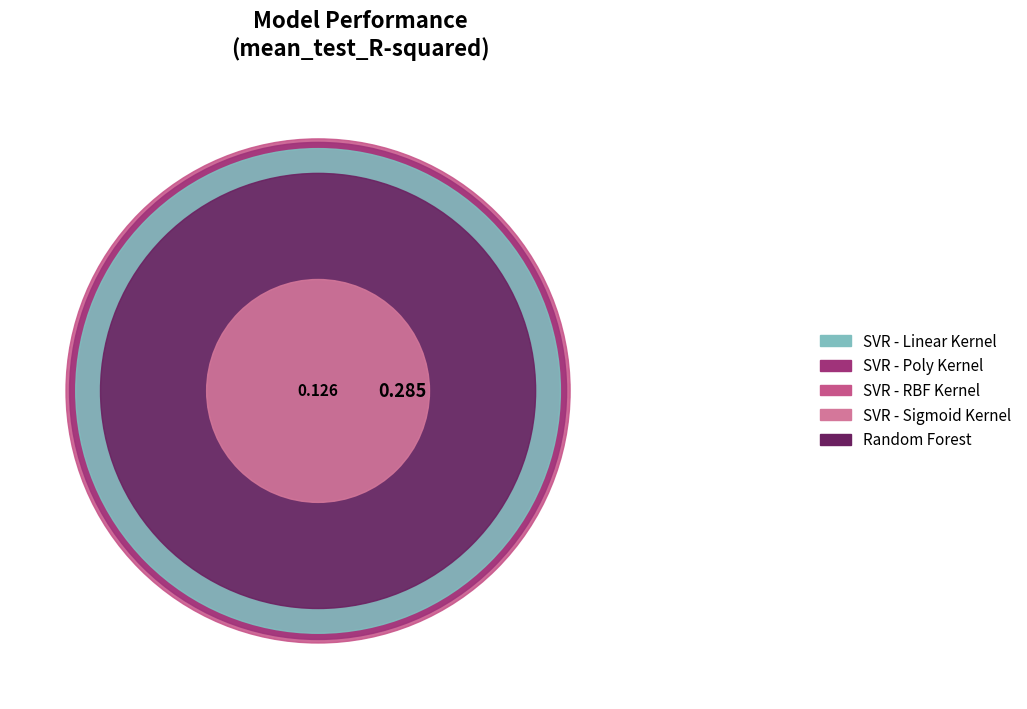

Count the number of slices in the pie.

2